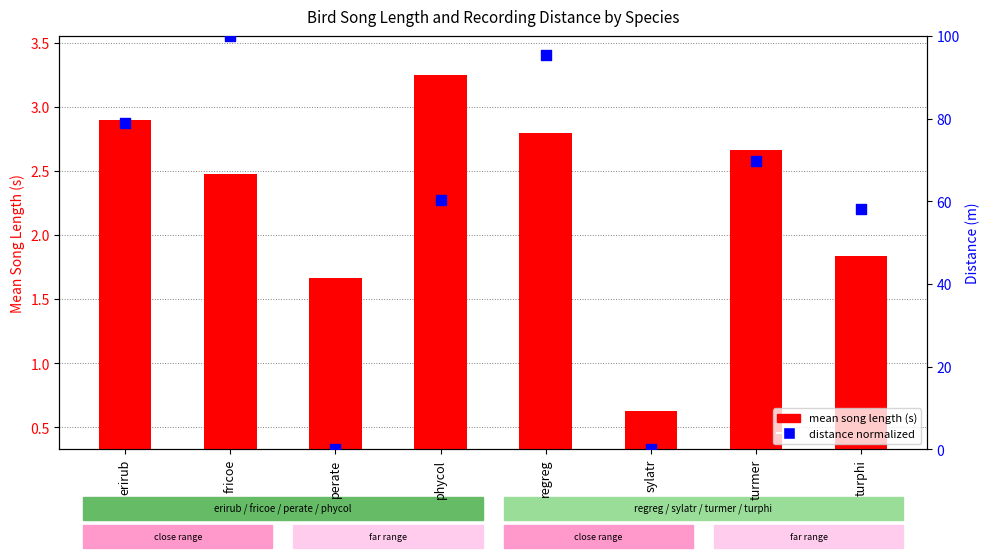

Which series contains the lowest Y value?

distance (normalized)